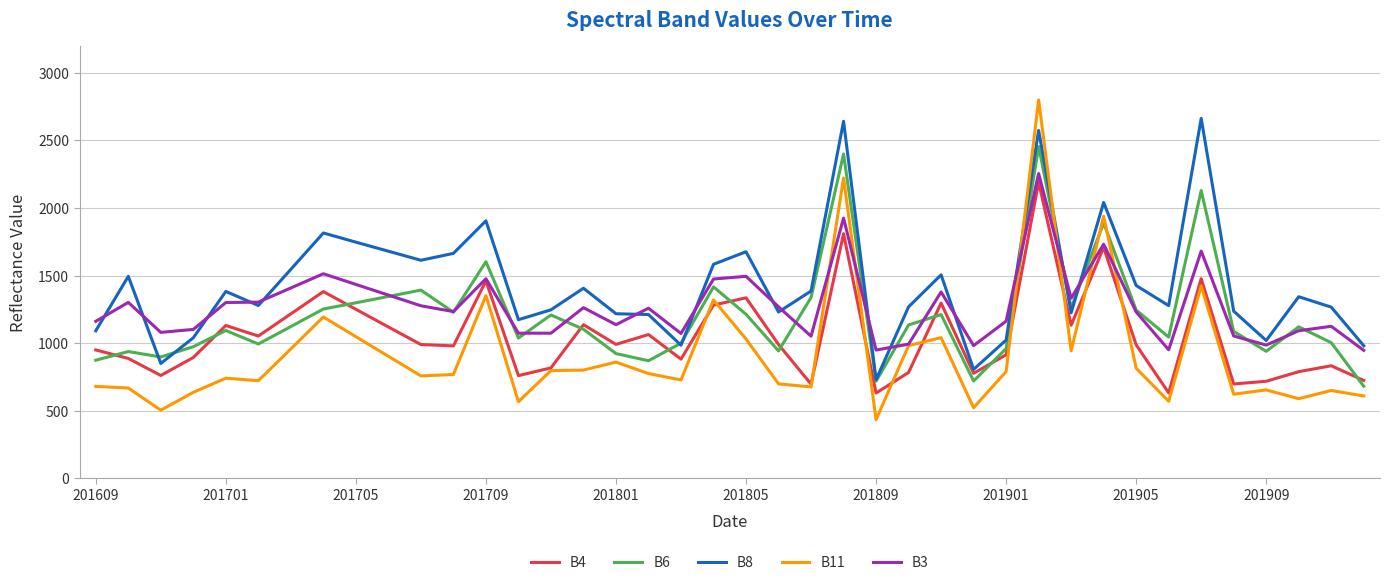

What is the greatest value displayed?

2800